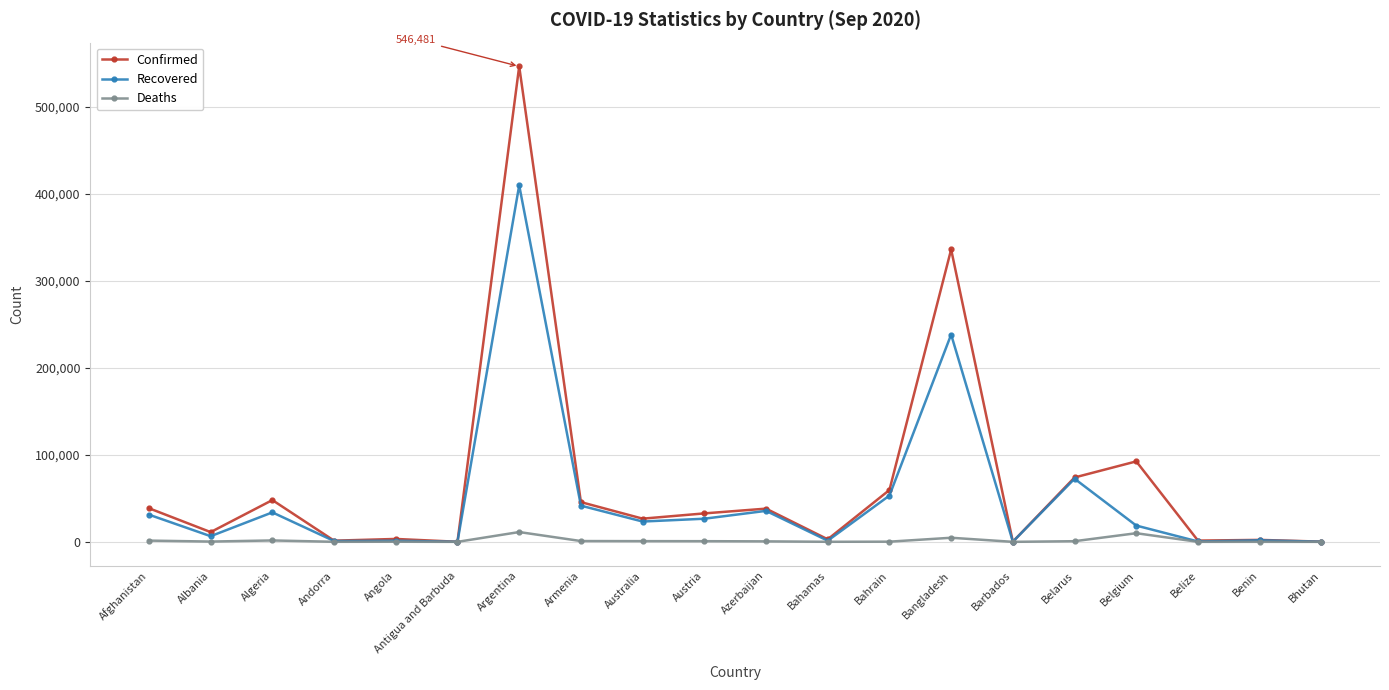

What is the difference between the Recovered values at Albania and Antigua and Barbuda?

6403